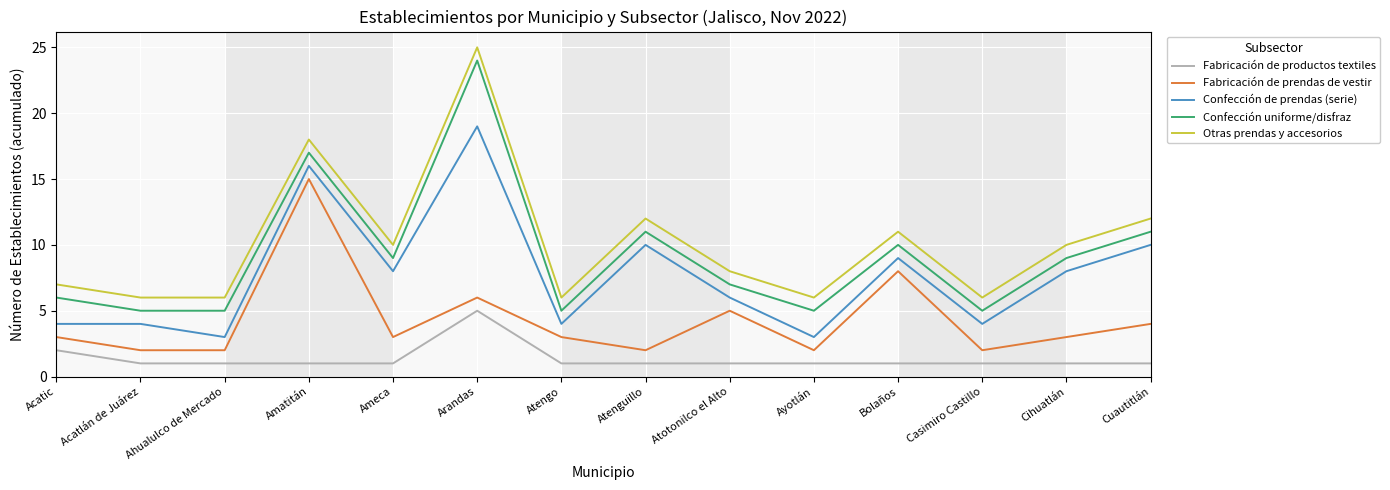

What is the total value across all series at Ahualulco de Mercado?

17